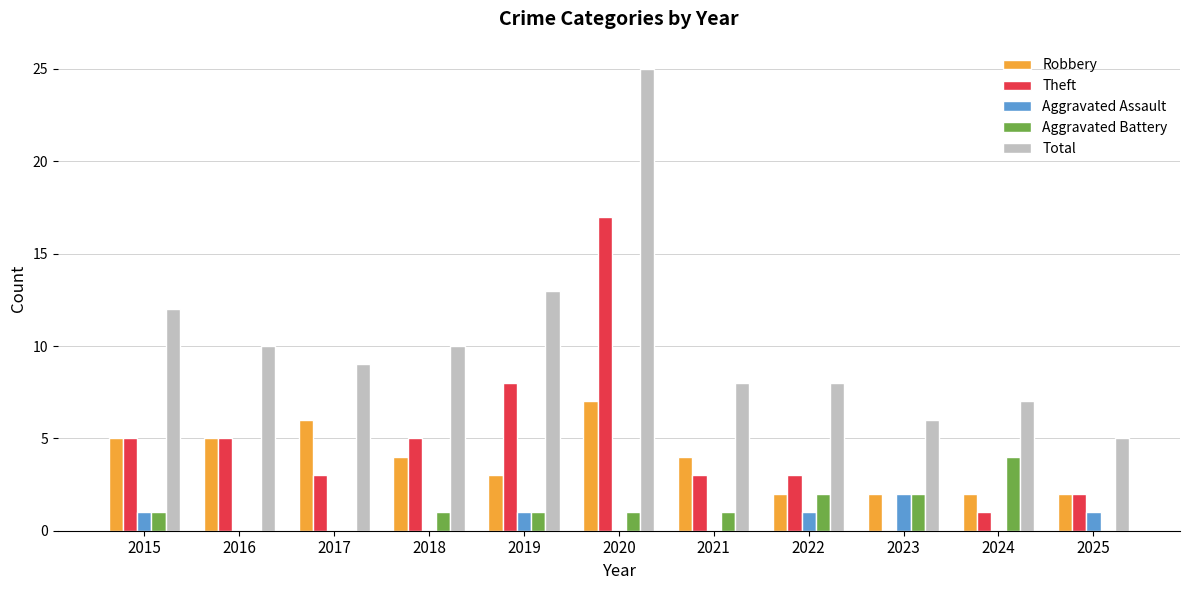

What are all the series names shown in the legend?

Robbery, Theft, Aggravated Assault, Aggravated Battery, Total